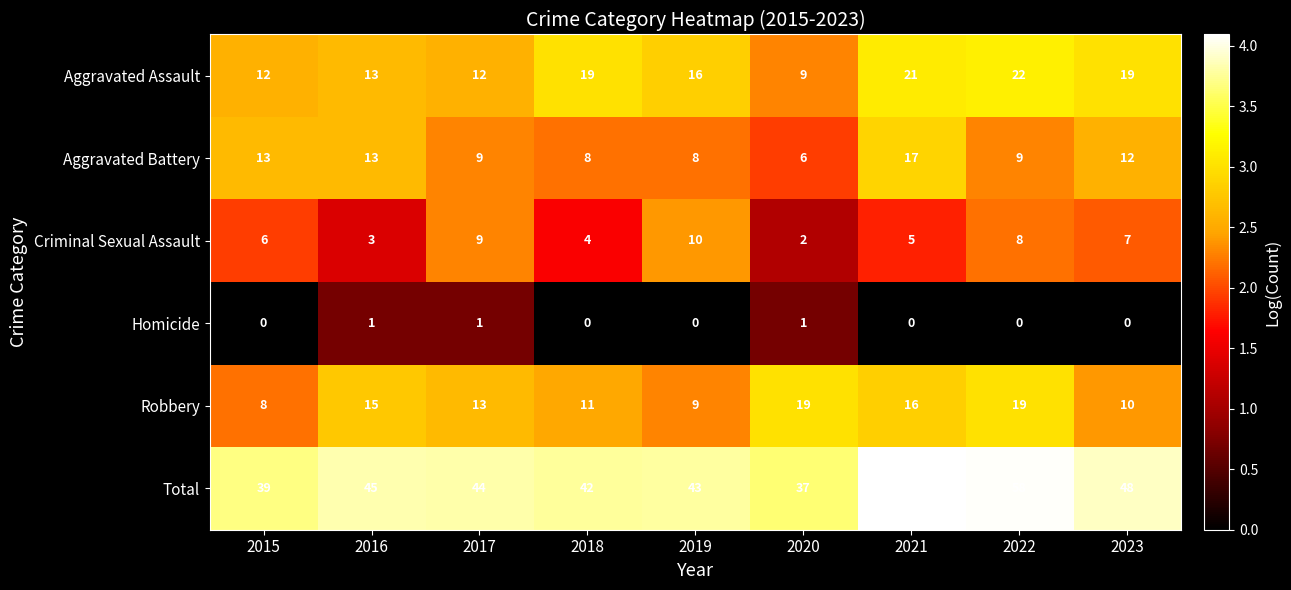

What is the total value across all series at 2023?

96